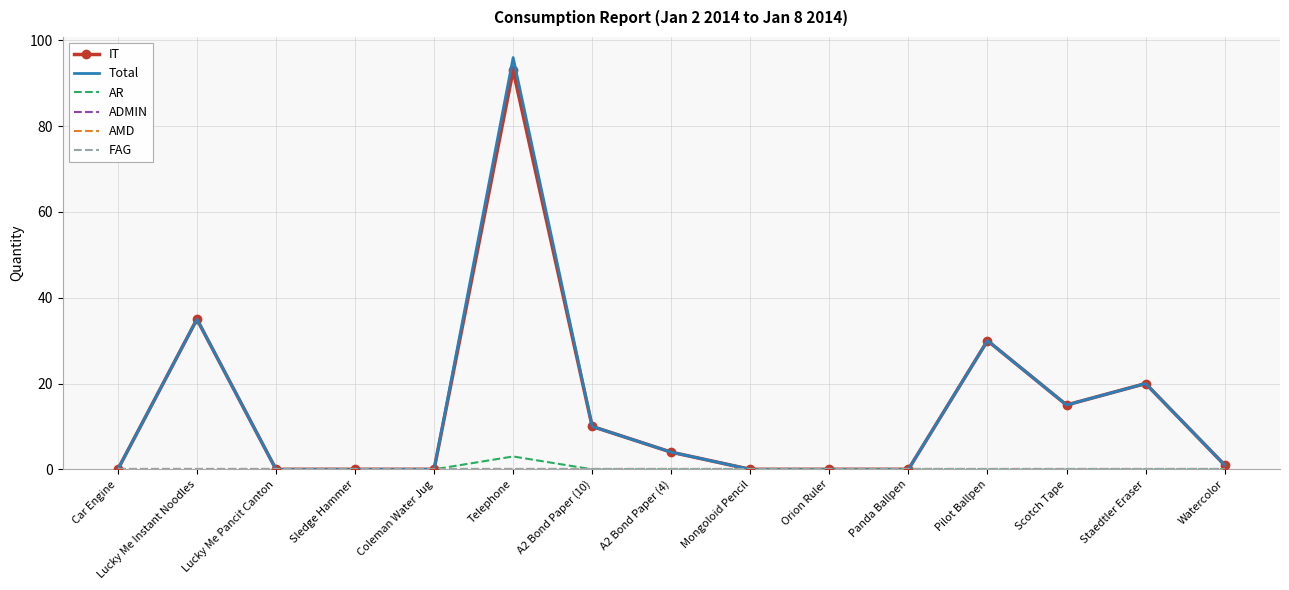

Reading left to right, transcribe all the data shown in this chart.

IT: Car Engine=0	Lucky Me Instant Noodles=35	Lucky Me Pancit Canton=0	Sledge Hammer=0	Coleman Water Jug=0	Telephone=93	A2 Bond Paper (10)=10	A2 Bond Paper (4)=4	Mongoloid Pencil=0	Orion Ruler=0	Panda Ballpen=0	Pilot Ballpen=30	Scotch Tape=15	Staedtler Eraser=20	Watercolor=1
Total: Car Engine=0	Lucky Me Instant Noodles=35	Lucky Me Pancit Canton=0	Sledge Hammer=0	Coleman Water Jug=0	Telephone=96	A2 Bond Paper (10)=10	A2 Bond Paper (4)=4	Mongoloid Pencil=0	Orion Ruler=0	Panda Ballpen=0	Pilot Ballpen=30	Scotch Tape=15	Staedtler Eraser=20	Watercolor=1
AR: Car Engine=0	Lucky Me Instant Noodles=0	Lucky Me Pancit Canton=0	Sledge Hammer=0	Coleman Water Jug=0	Telephone=3	A2 Bond Paper (10)=0	A2 Bond Paper (4)=0	Mongoloid Pencil=0	Orion Ruler=0	Panda Ballpen=0	Pilot Ballpen=0	Scotch Tape=0	Staedtler Eraser=0	Watercolor=0
ADMIN: Car Engine=0	Lucky Me Instant Noodles=0	Lucky Me Pancit Canton=0	Sledge Hammer=0	Coleman Water Jug=0	Telephone=0	A2 Bond Paper (10)=0	A2 Bond Paper (4)=0	Mongoloid Pencil=0	Orion Ruler=0	Panda Ballpen=0	Pilot Ballpen=0	Scotch Tape=0	Staedtler Eraser=0	Watercolor=0
AMD: Car Engine=0	Lucky Me Instant Noodles=0	Lucky Me Pancit Canton=0	Sledge Hammer=0	Coleman Water Jug=0	Telephone=0	A2 Bond Paper (10)=0	A2 Bond Paper (4)=0	Mongoloid Pencil=0	Orion Ruler=0	Panda Ballpen=0	Pilot Ballpen=0	Scotch Tape=0	Staedtler Eraser=0	Watercolor=0
FAG: Car Engine=0	Lucky Me Instant Noodles=0	Lucky Me Pancit Canton=0	Sledge Hammer=0	Coleman Water Jug=0	Telephone=0	A2 Bond Paper (10)=0	A2 Bond Paper (4)=0	Mongoloid Pencil=0	Orion Ruler=0	Panda Ballpen=0	Pilot Ballpen=0	Scotch Tape=0	Staedtler Eraser=0	Watercolor=0